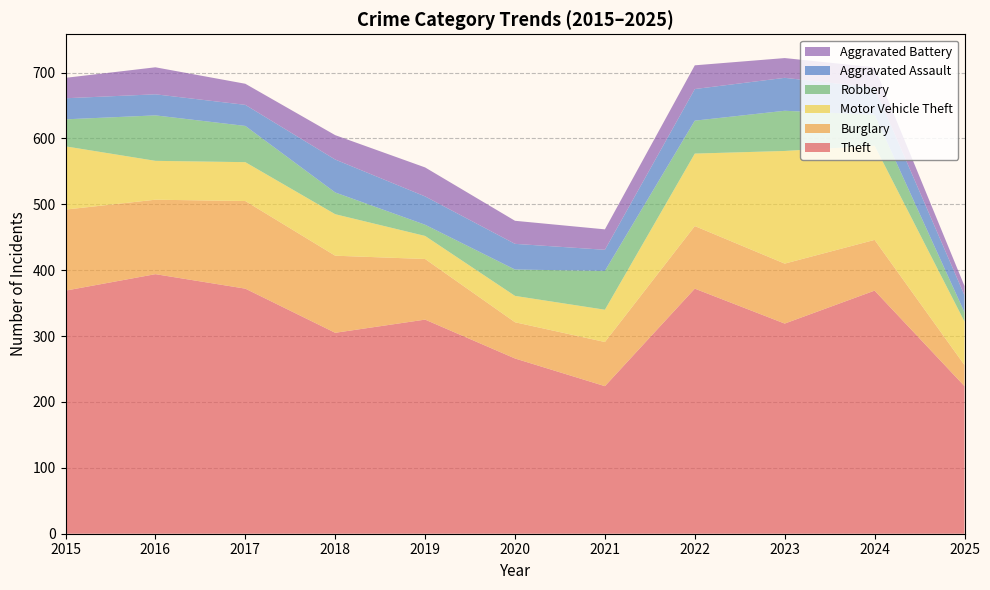

Reading left to right, extract all data points from this chart.

Theft: 2015=369	2016=394	2017=372	2018=305	2019=325	2020=266	2021=224	2022=372	2023=319	2024=369	2025=224
Burglary: 2015=123	2016=113	2017=133	2018=117	2019=92	2020=55	2021=67	2022=95	2023=91	2024=77	2025=32
Motor Vehicle Theft: 2015=96	2016=59	2017=59	2018=63	2019=35	2020=40	2021=49	2022=110	2023=171	2024=143	2025=66
Robbery: 2015=41	2016=69	2017=55	2018=33	2019=17	2020=40	2021=59	2022=50	2023=61	2024=47	2025=14
Aggravated Assault: 2015=32	2016=32	2017=32	2018=50	2019=43	2020=39	2021=32	2022=48	2023=50	2024=41	2025=26
Aggravated Battery: 2015=31	2016=41	2017=32	2018=37	2019=44	2020=35	2021=31	2022=36	2023=30	2024=31	2025=14